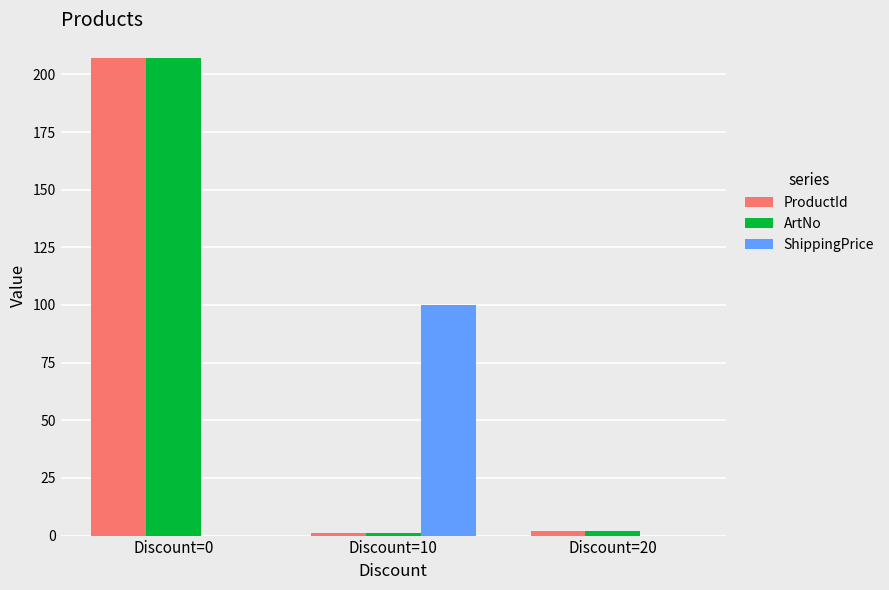

Reading right to left, what are all the values shown in this chart?

ProductId: 2	1	207
ArtNo: 2	1	207
ShippingPrice: 0	100	0